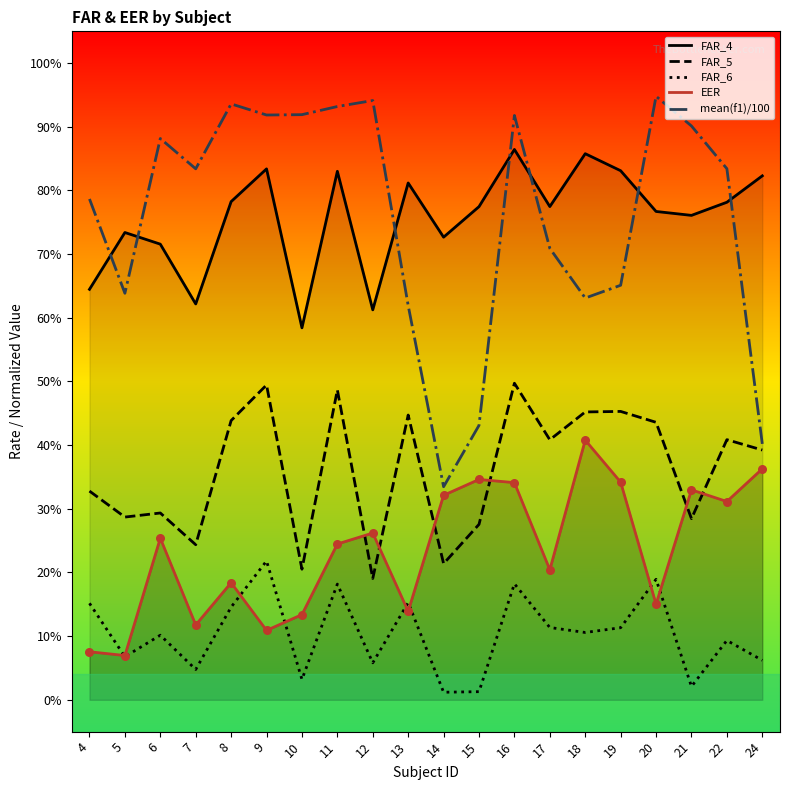

What are all the series names shown in the legend?

FAR_4, FAR_5, FAR_6, EER, mean(f1)/100